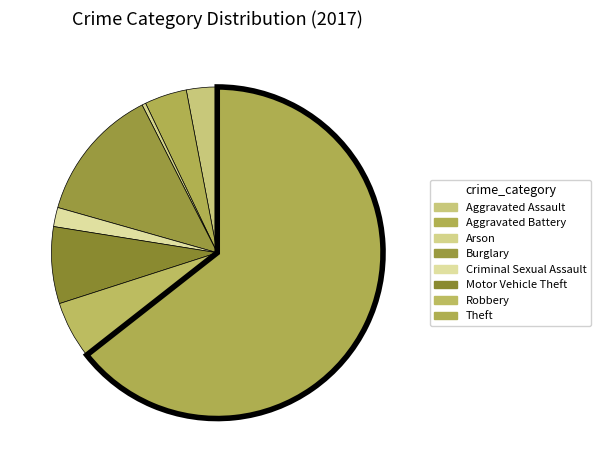

How many slices are in this pie chart?

8